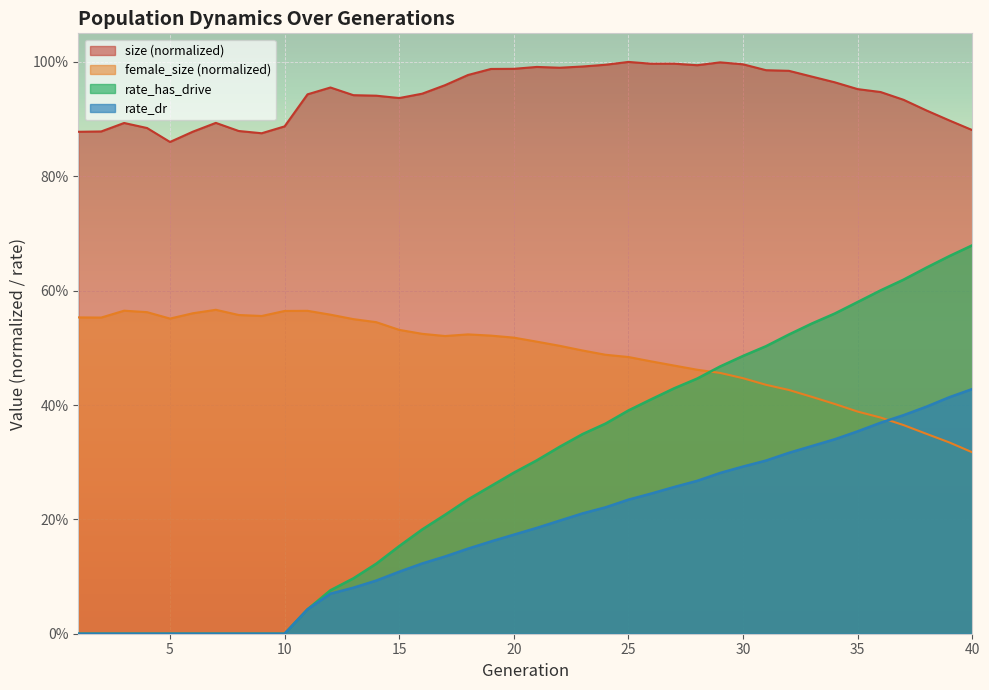

What are all the series names shown in the legend?

size (normalized), female_size (normalized), rate_has_drive, rate_dr